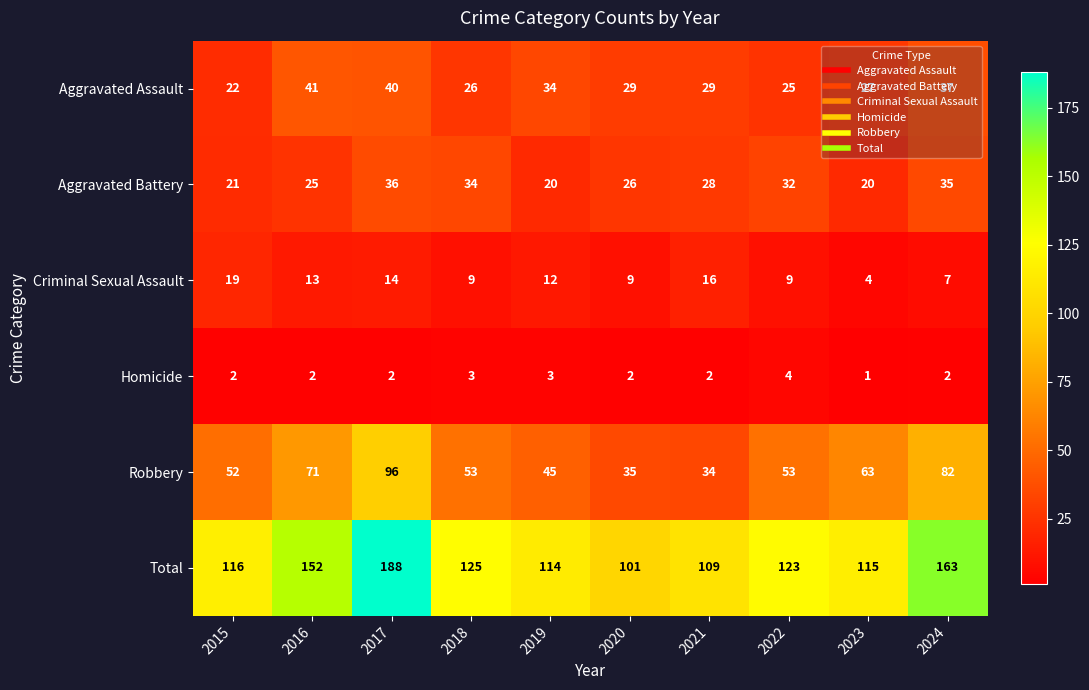

What is the difference between the highest and lowest values at 2019?

111